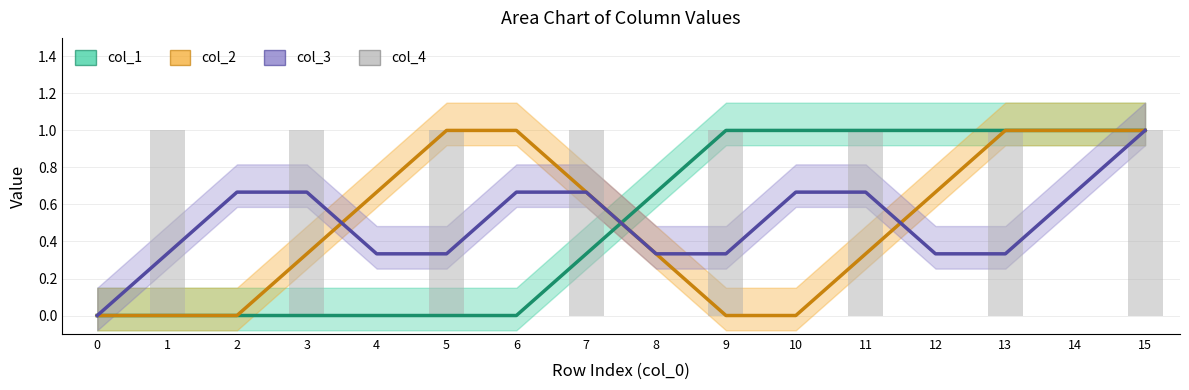

Count the values in the range 0 to 1.

16